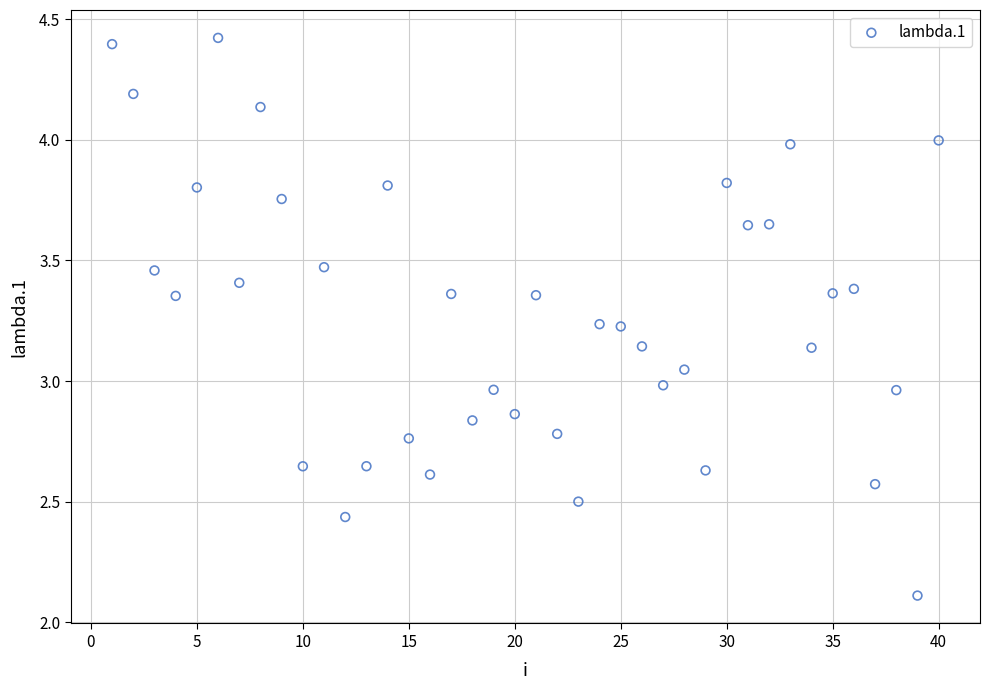

What is the range of Y values (max minus min)?

2.3